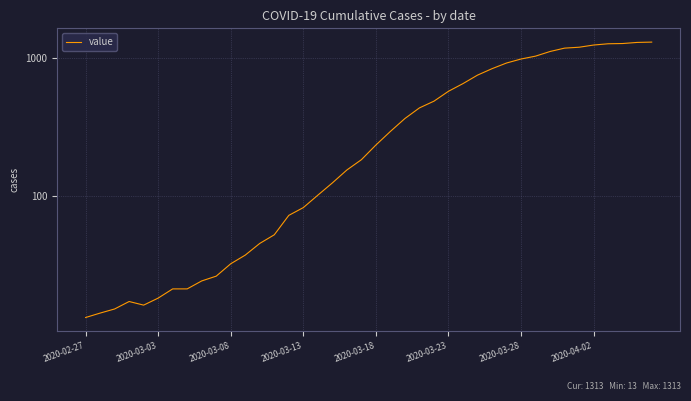

Does the chart display data point markers on the line(s)?

No